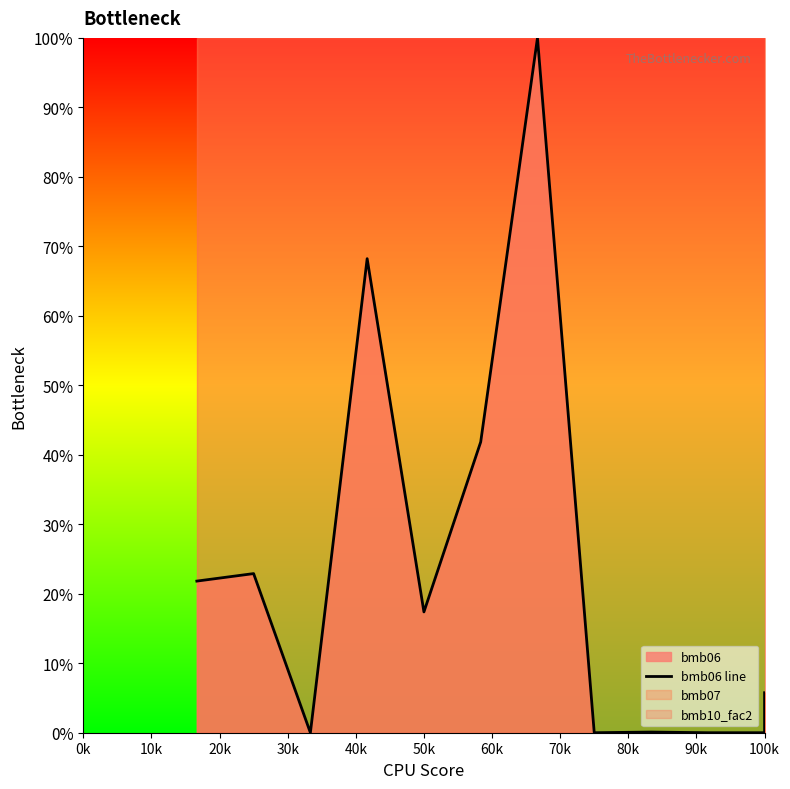

What position from the left is 20k?

3